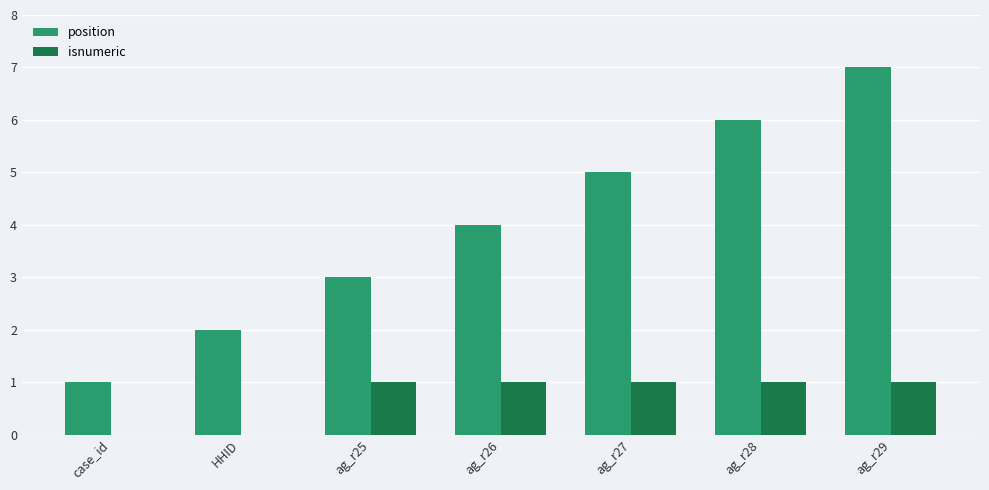

How many categories are shown in the chart?

7